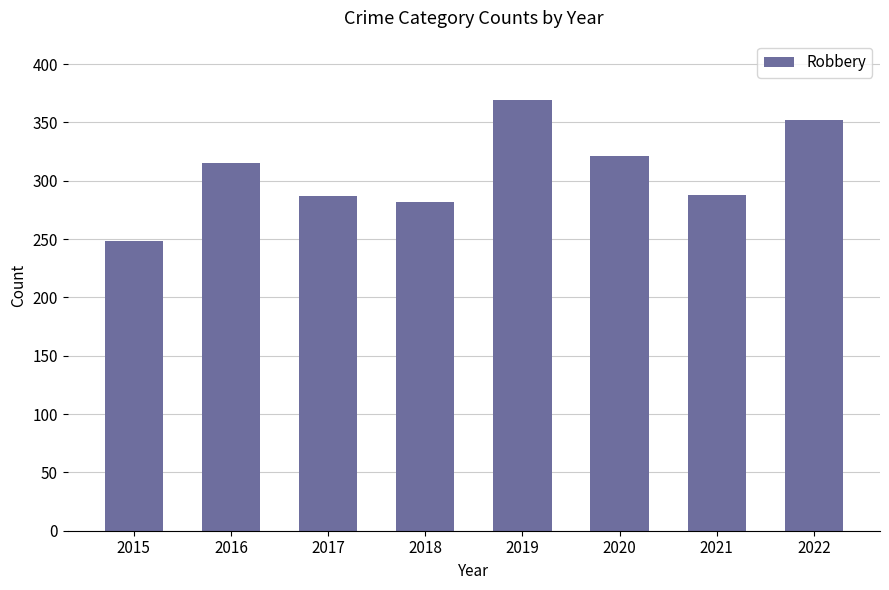

What is the value of the 7th bar from the left?

288